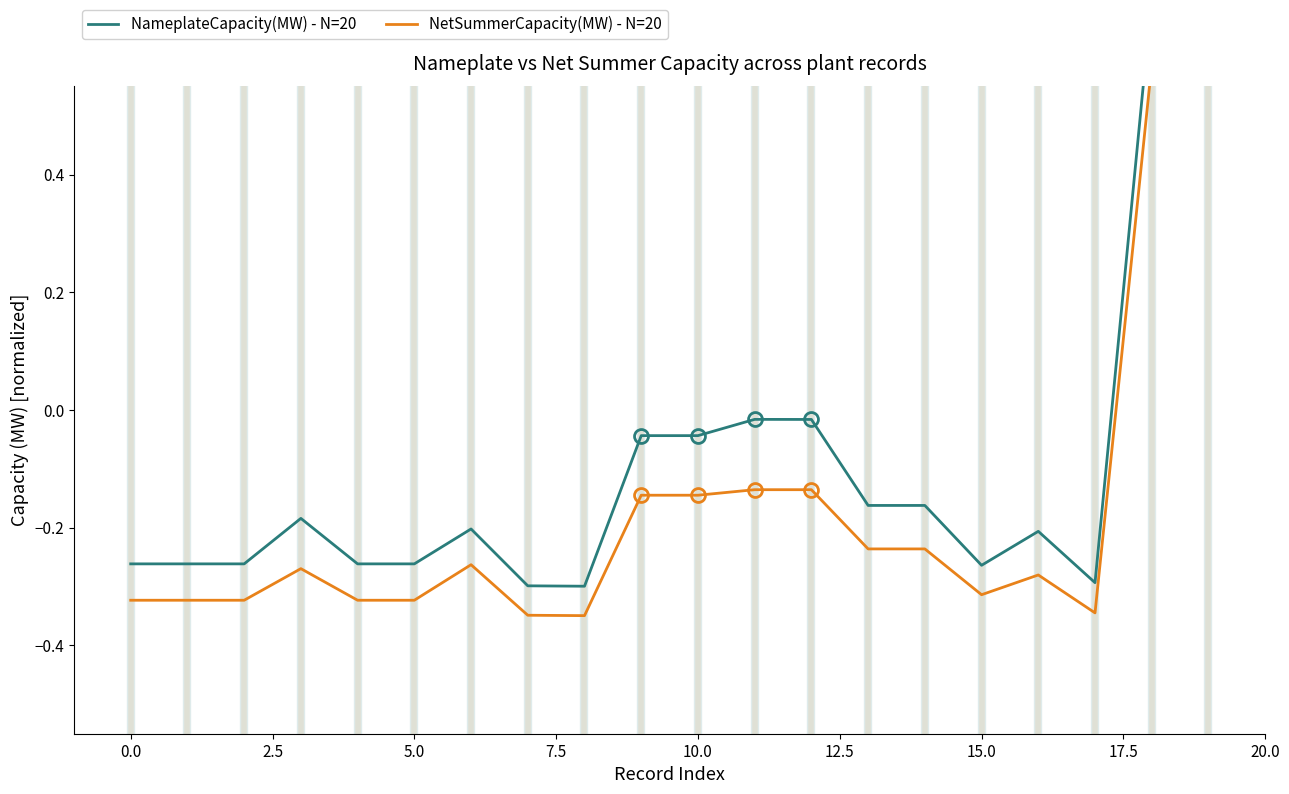

Which series has the largest total across all categories?

NameplateCapacity(MW) - N=20